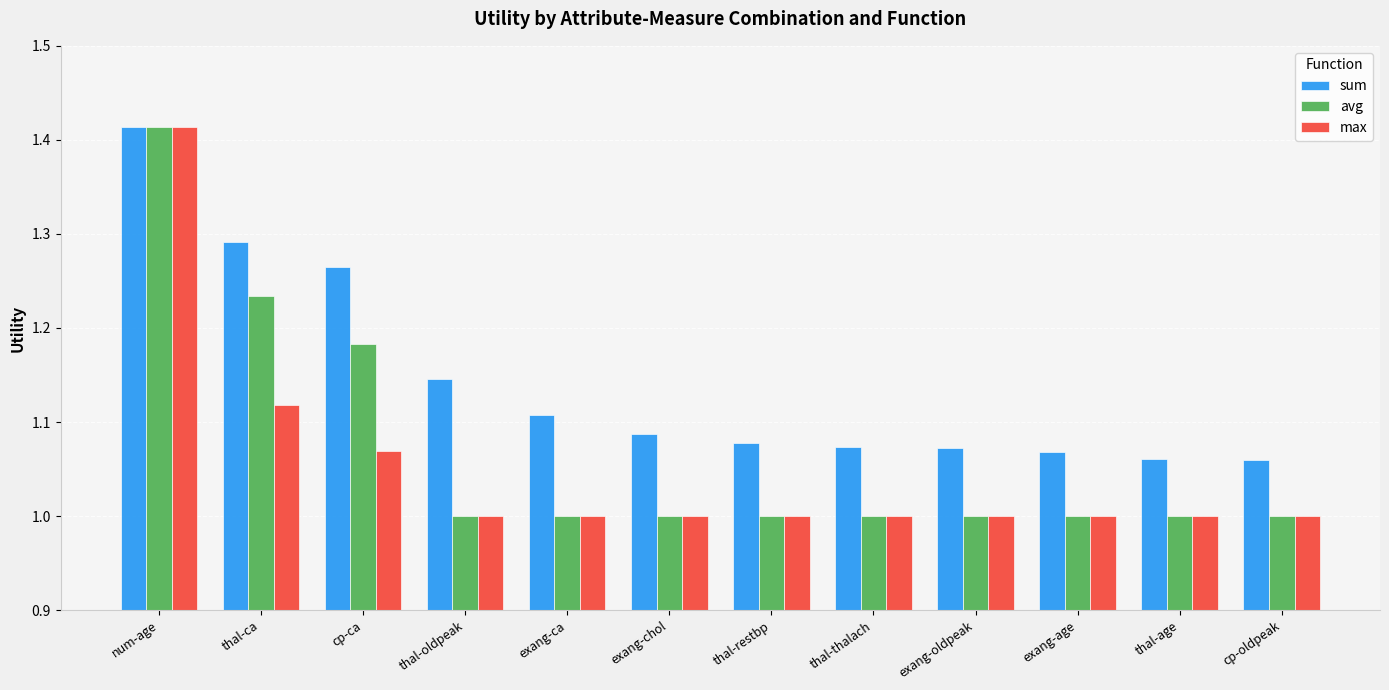

The value of avg at thal-restbp is 1.5. True or false?

False